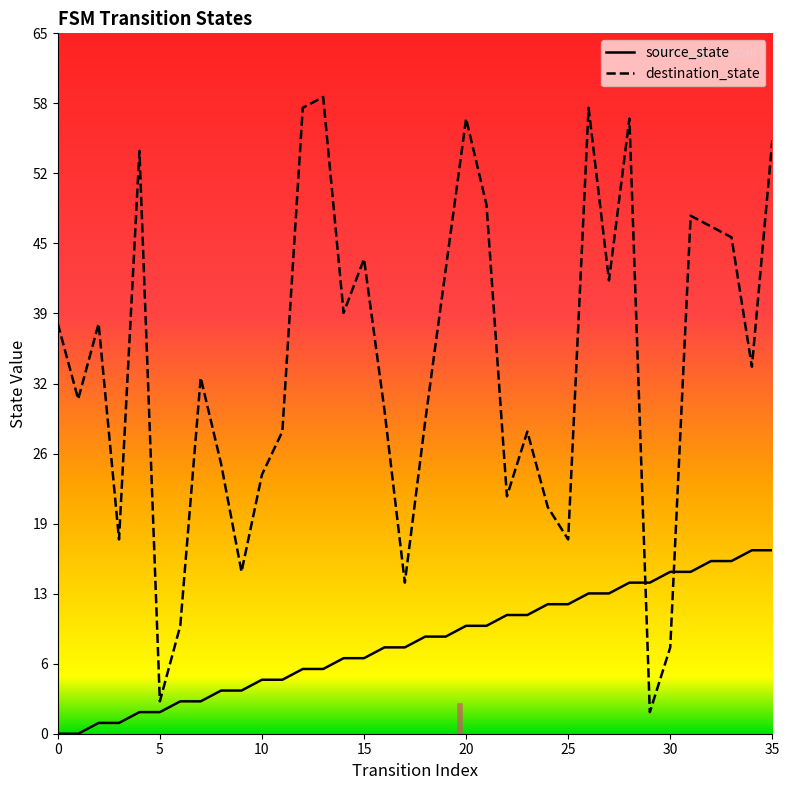

What is the greatest value displayed?

59